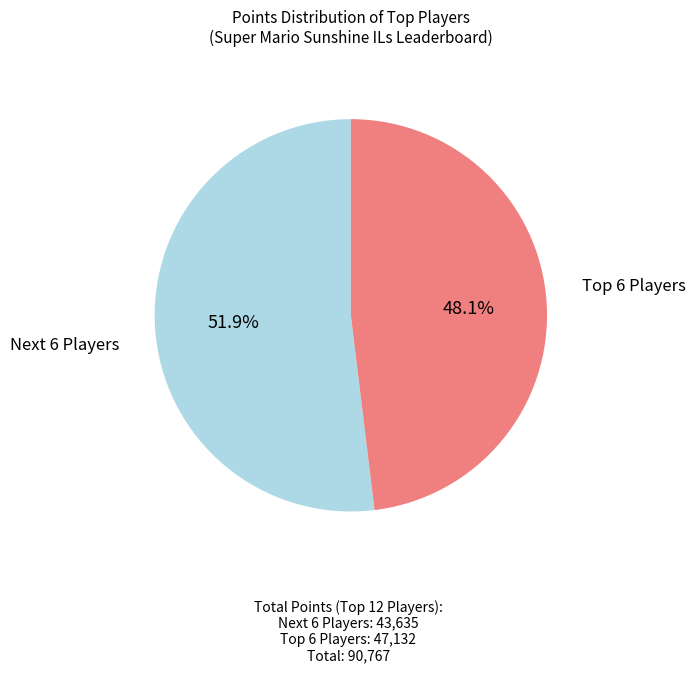

Is there a majority slice in this chart?

Yes